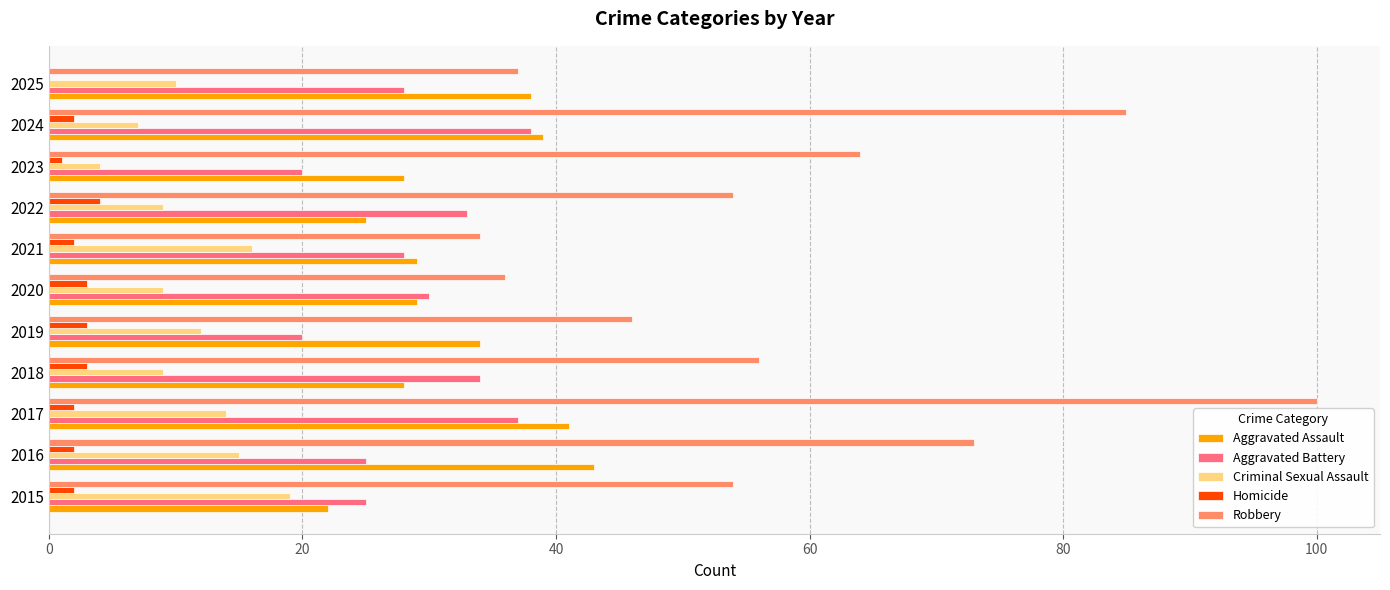

The value of Aggravated Battery at 2019 is 30. True or false?

False